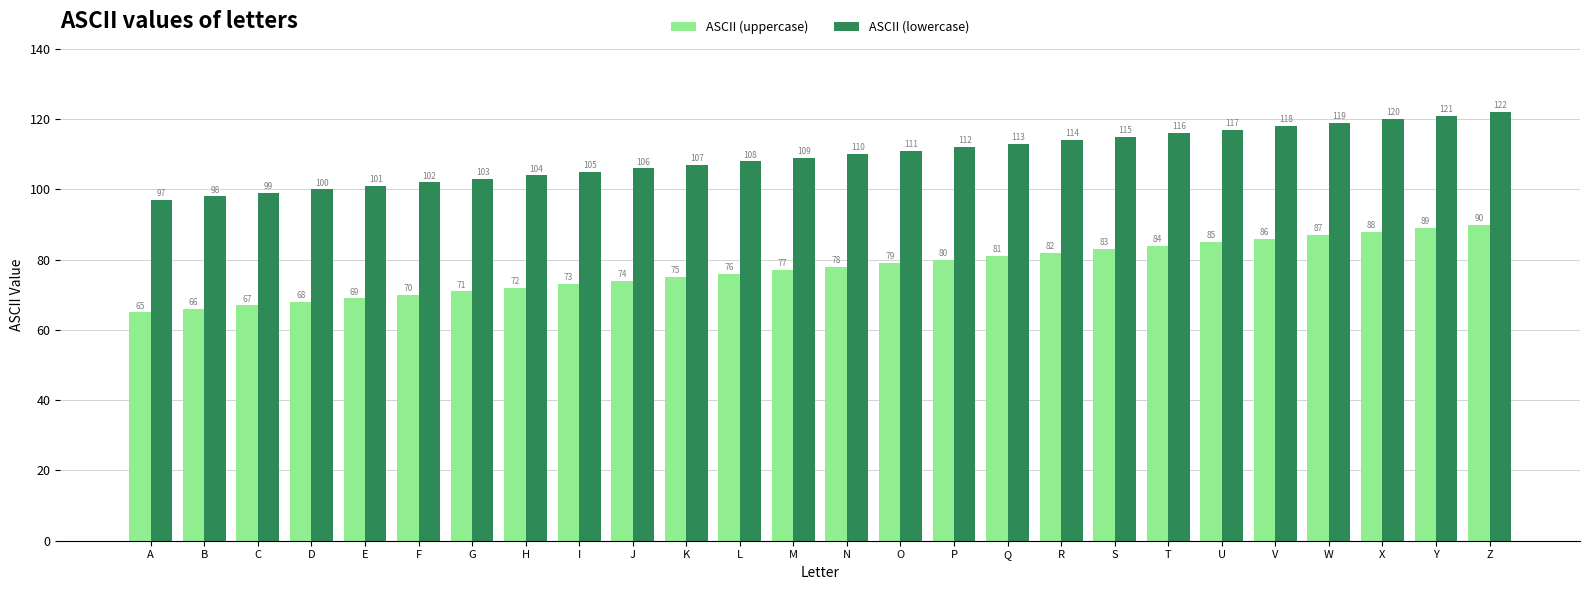

At which label is ASCII (lowercase) closest to 109?

M